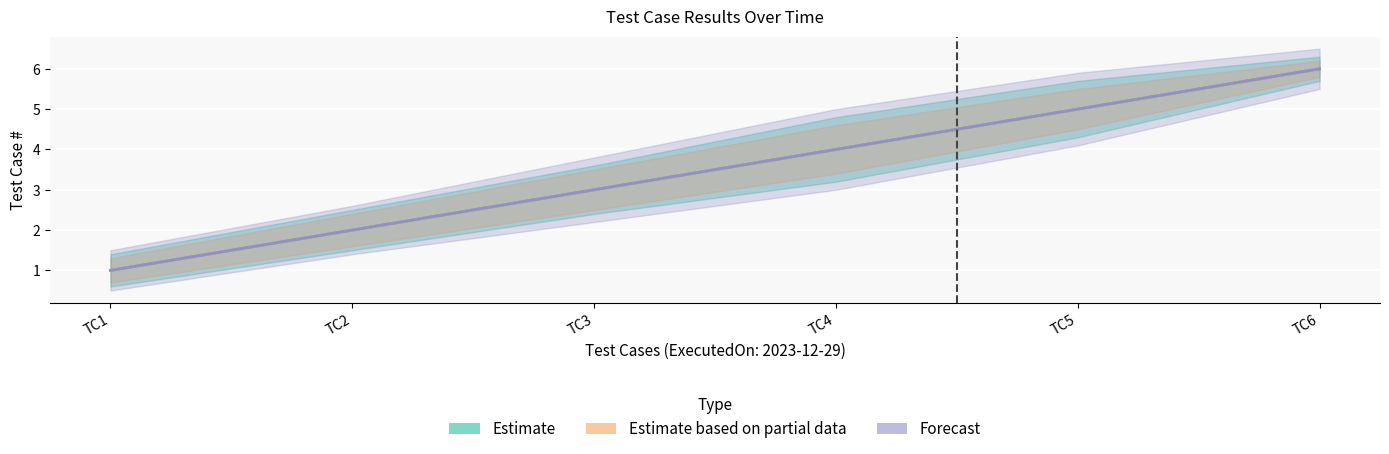

How many values in the Estimate series exceed 4?

2